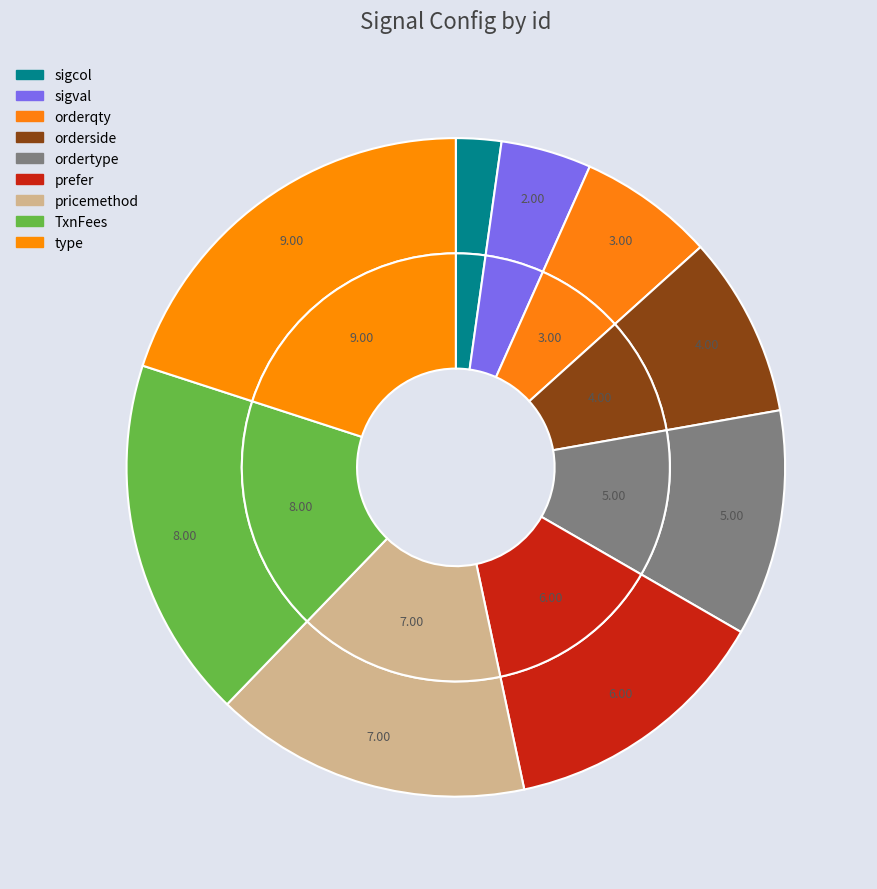

Rank the categories by value from lowest to highest.

sigcol, sigval, orderqty, orderside, ordertype, prefer, pricemethod, TxnFees, type